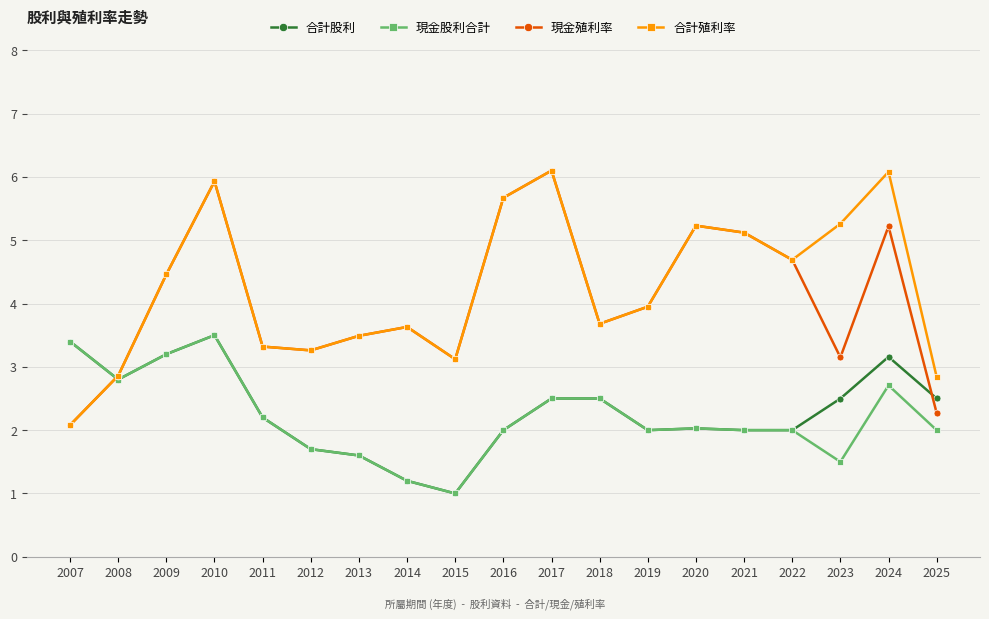

What is the maximum value shown in the chart?

6.1